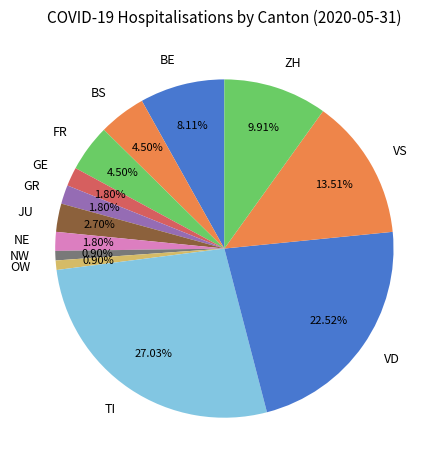

Which category has the biggest portion of the pie?

TI